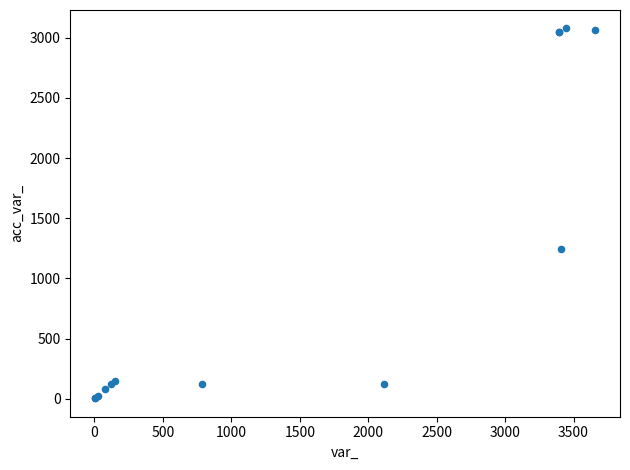

What Y value in the scatter plot is closest to 1540?

1244